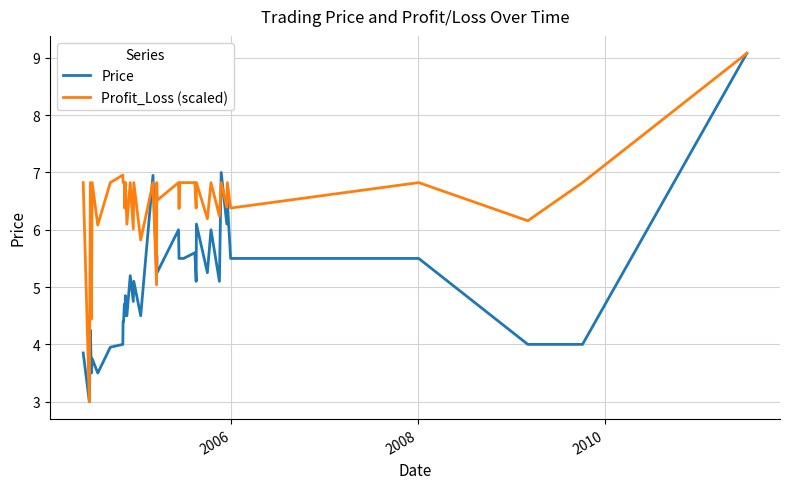

Which series has the largest total across all categories?

Profit_Loss (scaled)